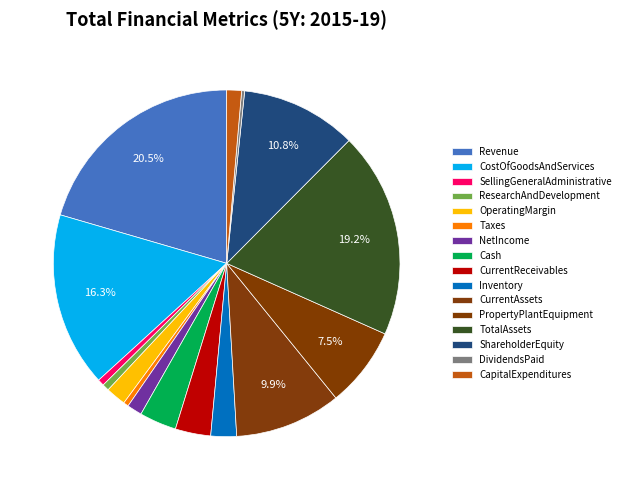

What is the largest slice in the pie chart?

Revenue